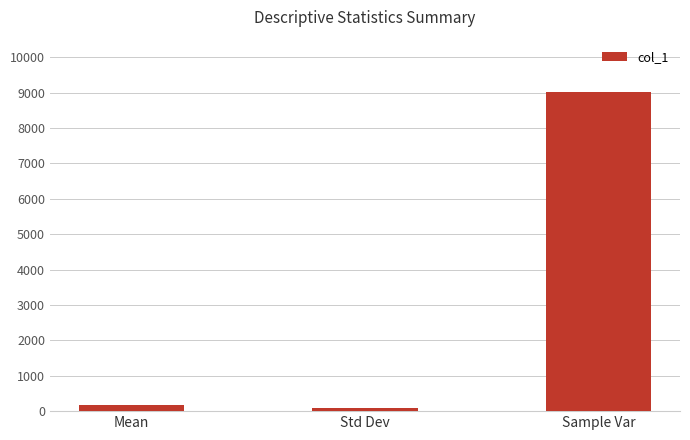

True or false: the data shows 9030.3 at Sample Var.

True